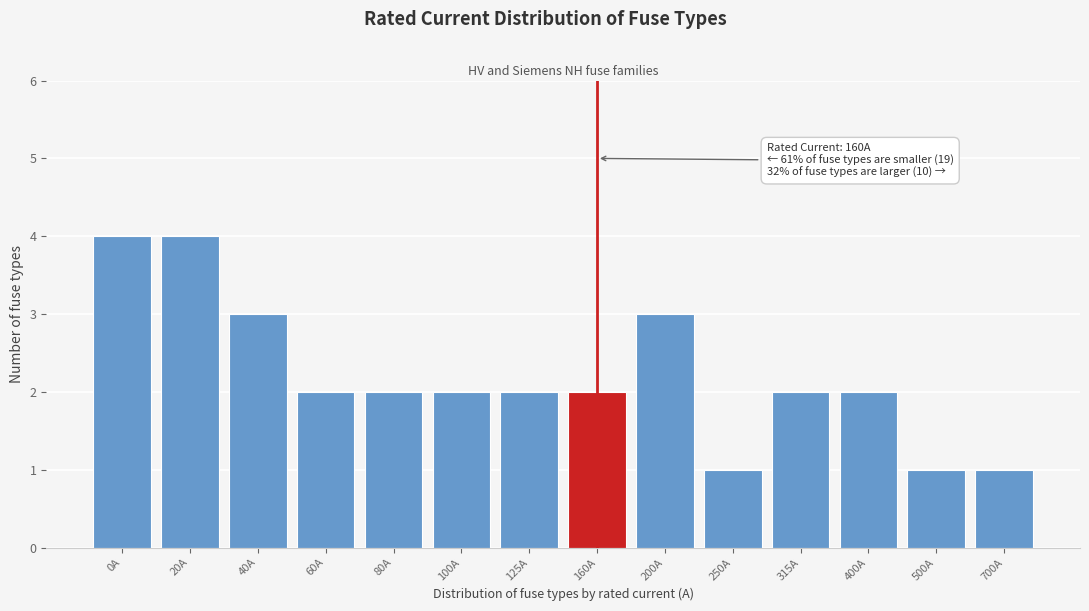

Reading left to right, extract all data points from this chart.

4	4	3	2	2	2	2	2	3	1	2	2	1	1